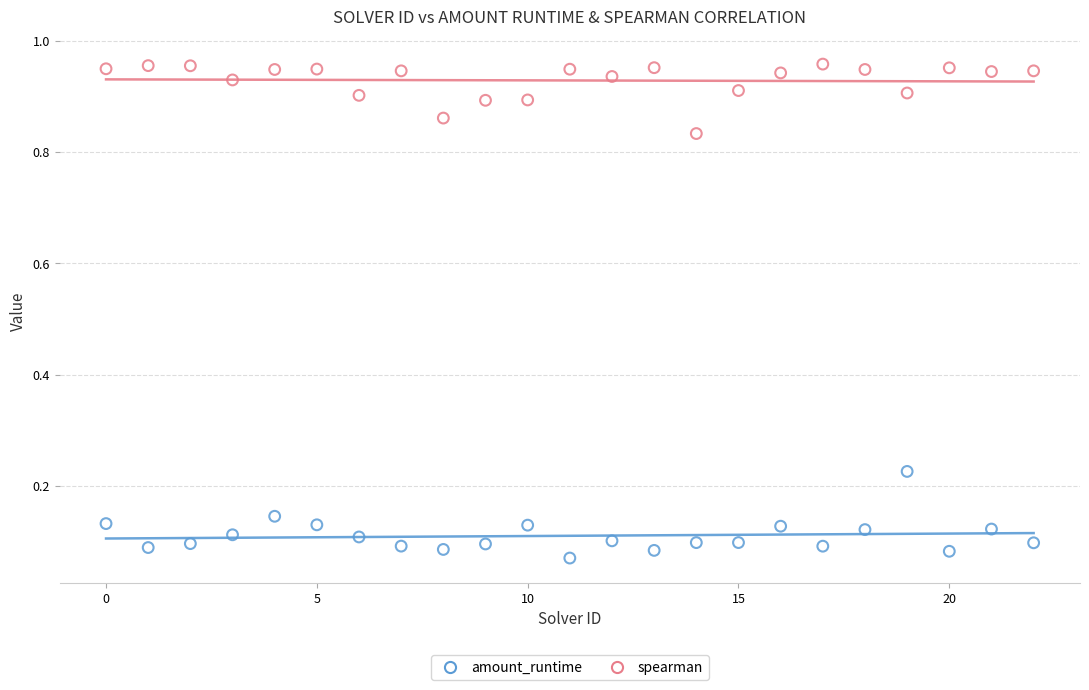

Which series reaches the maximum Y coordinate?

spearman